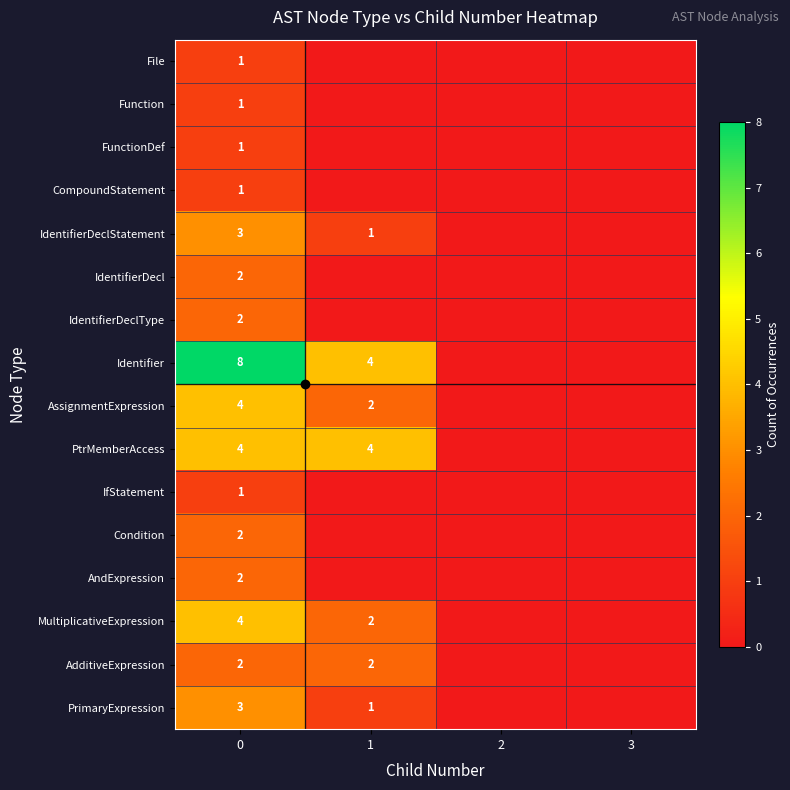

Reading left to right, list all the values displayed in this chart.

row_0: 1	0	0	0
row_1: 1	0	0	0
row_2: 1	0	0	0
row_3: 1	0	0	0
row_4: 3	1	0	0
row_5: 2	0	0	0
row_6: 2	0	0	0
row_7: 8	4	0	0
row_8: 4	2	0	0
row_9: 4	4	0	0
row_10: 1	0	0	0
row_11: 2	0	0	0
row_12: 2	0	0	0
row_13: 4	2	0	0
row_14: 2	2	0	0
row_15: 3	1	0	0